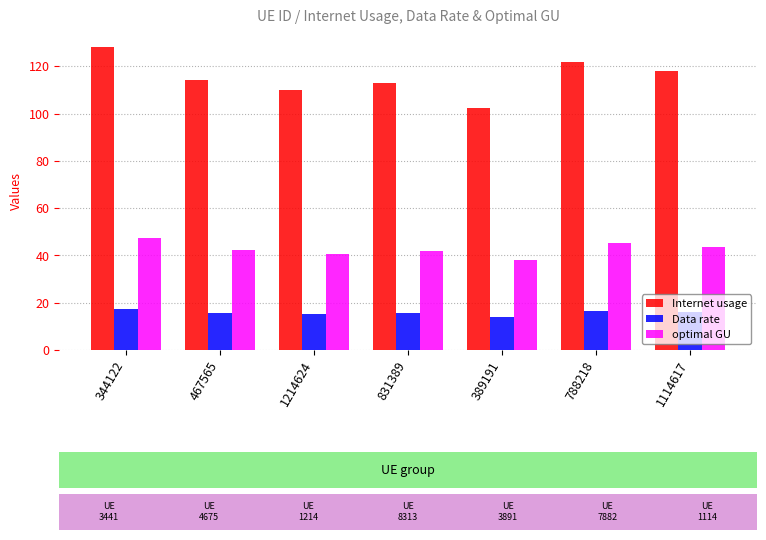

Between 344122 and 788218, which series saw the biggest shift?

Internet usage